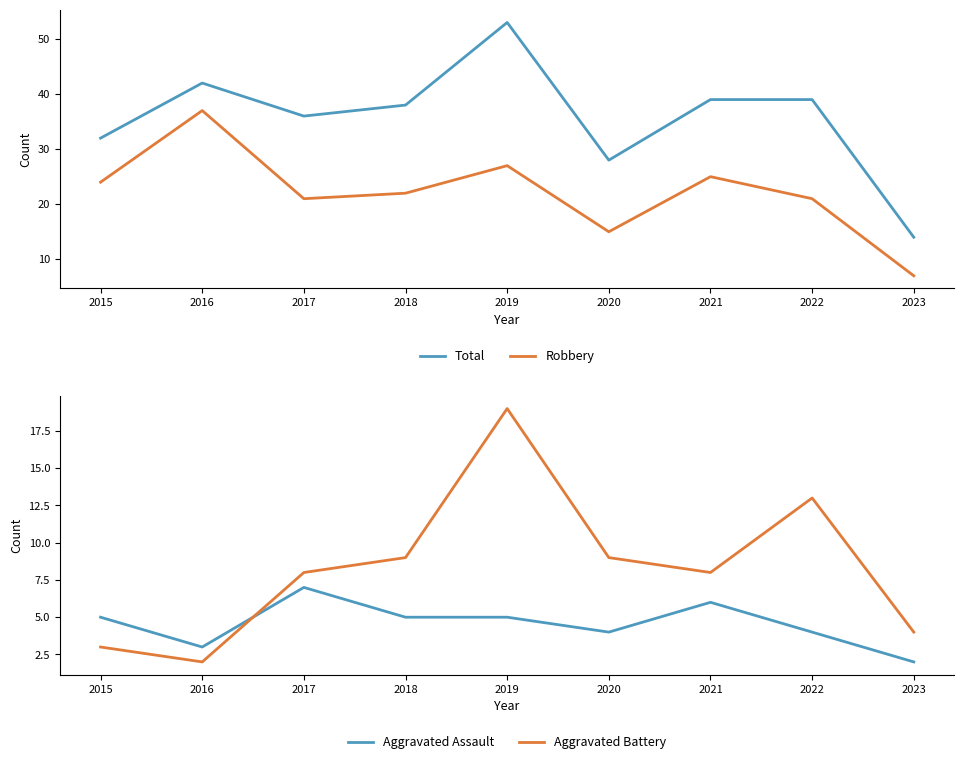

Which series has the largest total across all categories?

Total